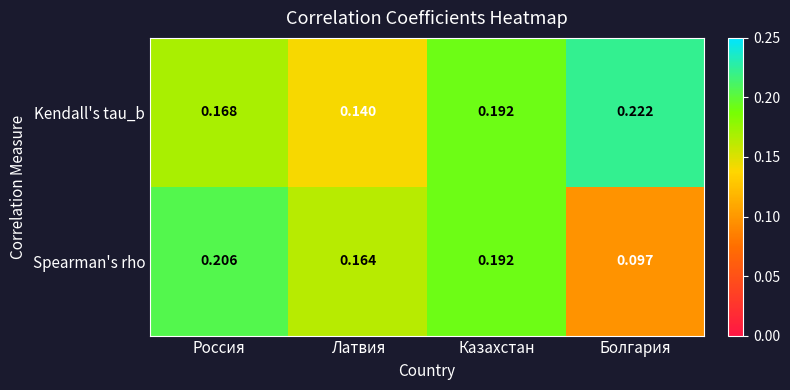

At which label does Kendall's tau_b reach its peak?

Болгария